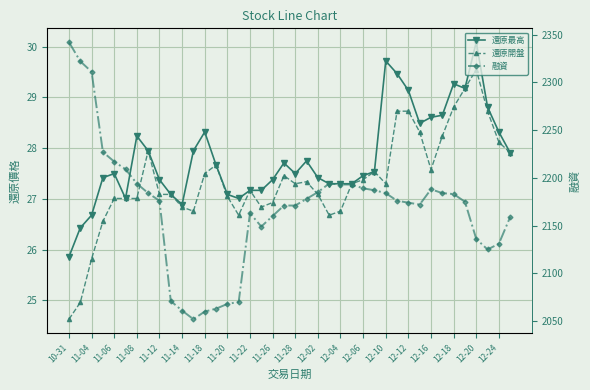

What is the lowest value of the 融資 series?

2052.0